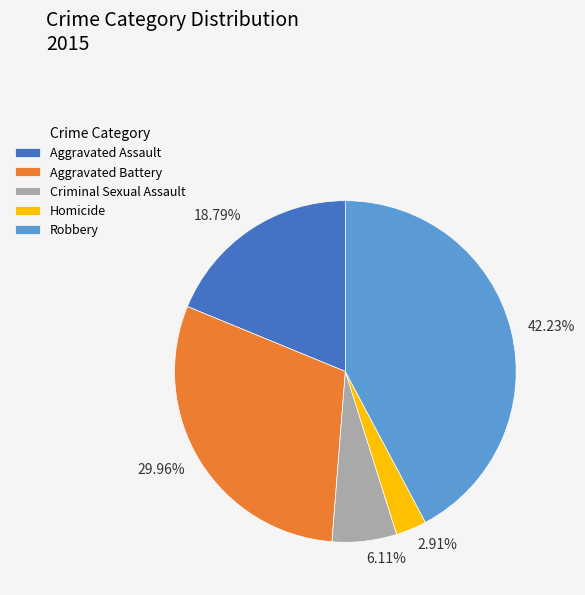

Do Robbery and Homicide together represent more than half of the pie?

No